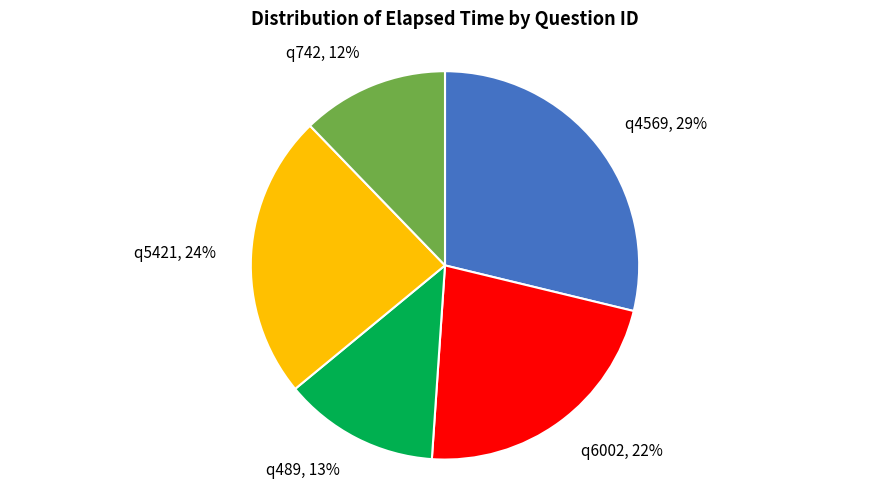

True or false: q742 accounts for 12% of the total.

True